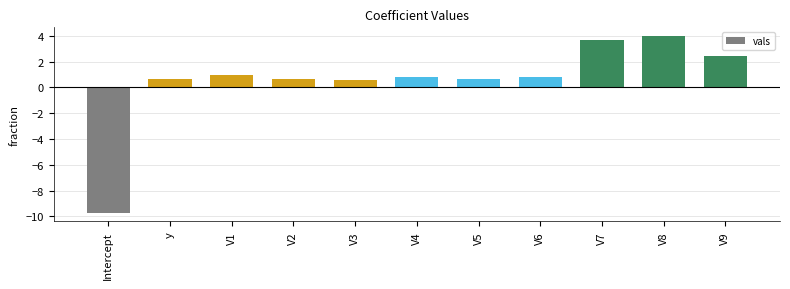

At which label does the data first exceed 0?

y